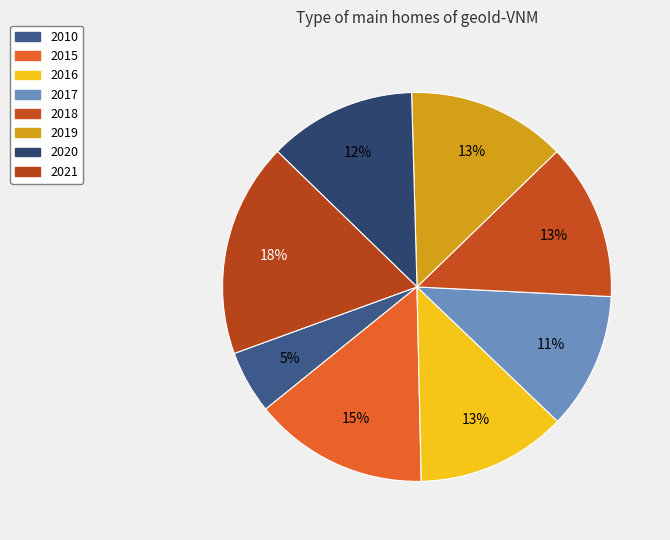

To the nearest percent, what is the combined percentage of 2020 and 2016?

25%